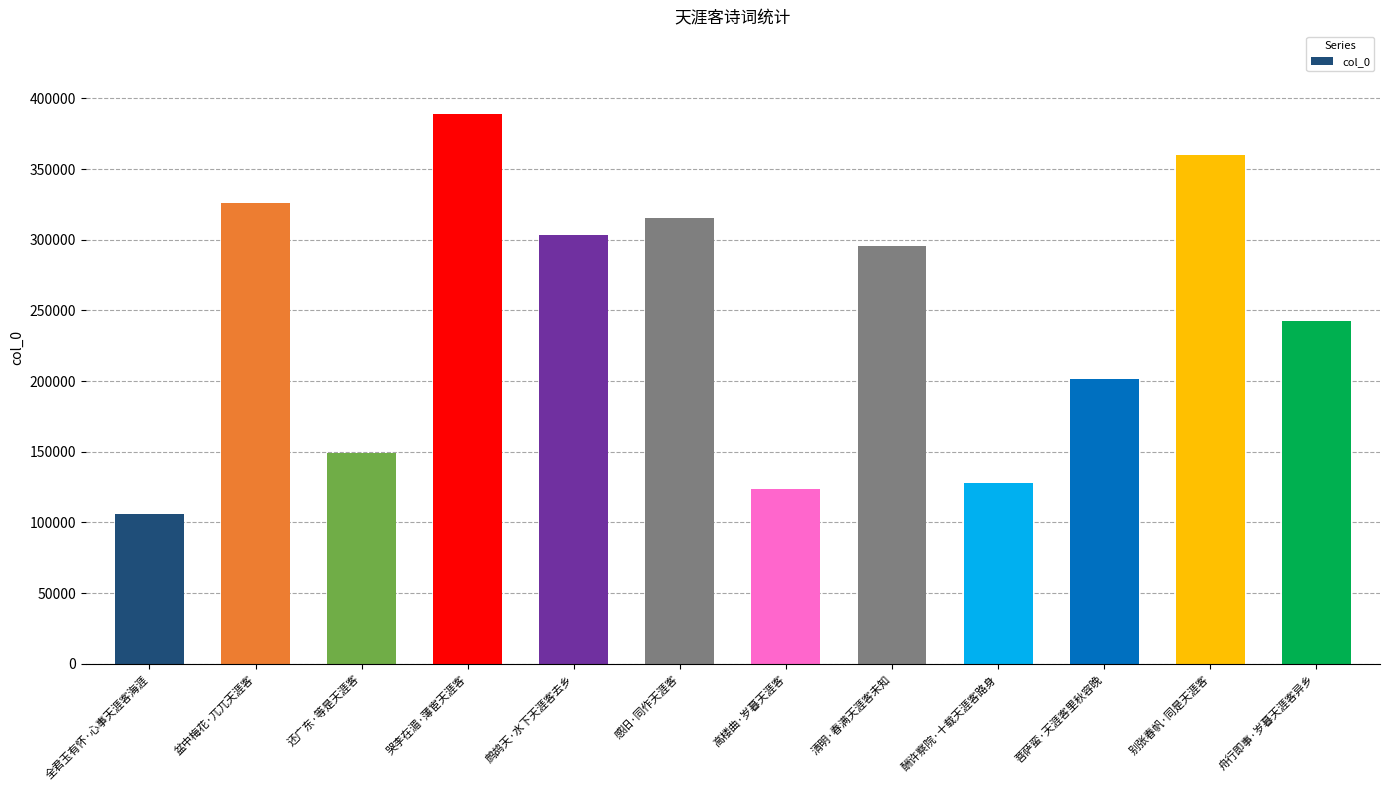

What is the smallest value displayed?

106201